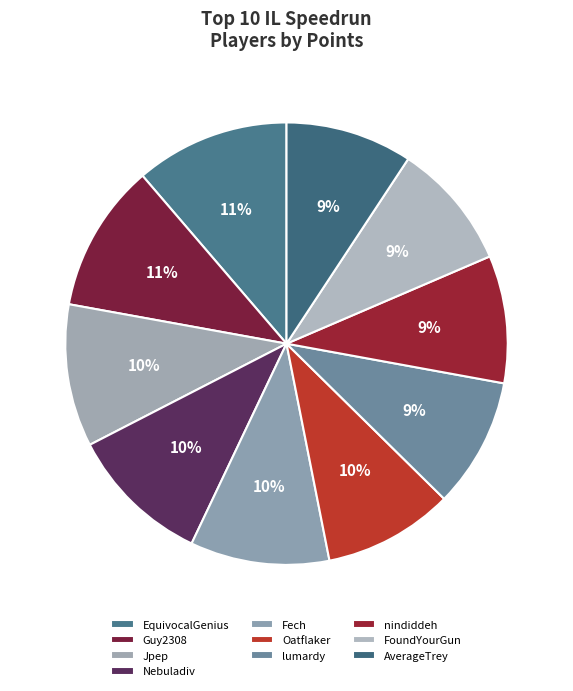

Count the number of slices in the pie.

10